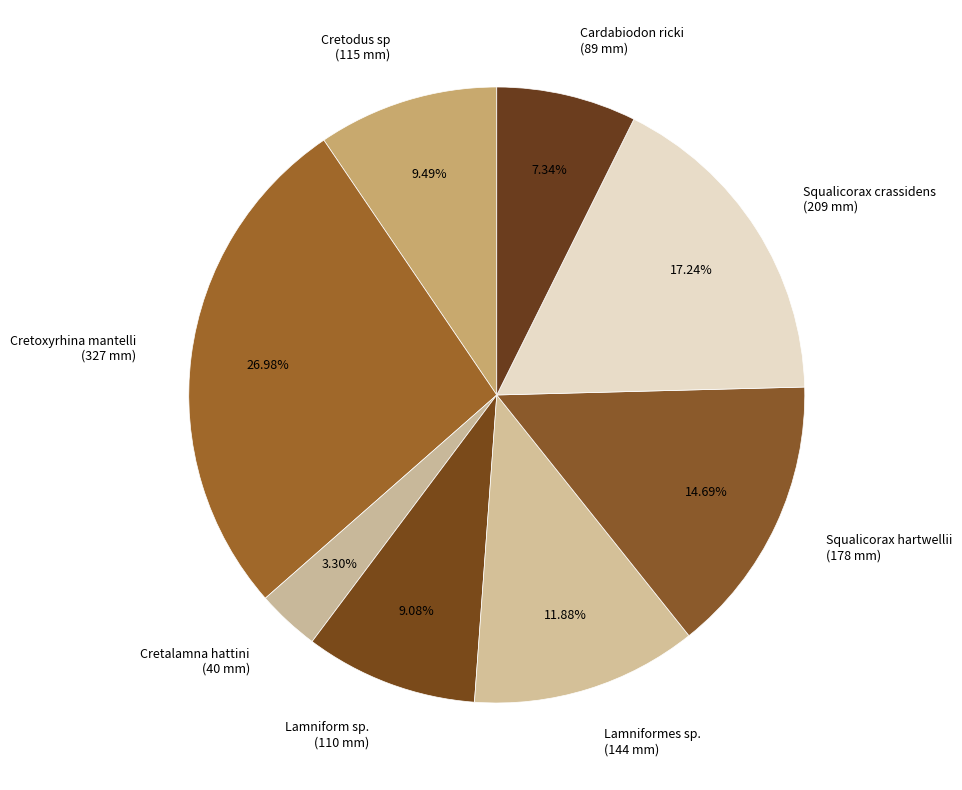

Between Squalicorax hartwellii and Squalicorax crassidens, which is larger?

Squalicorax crassidens